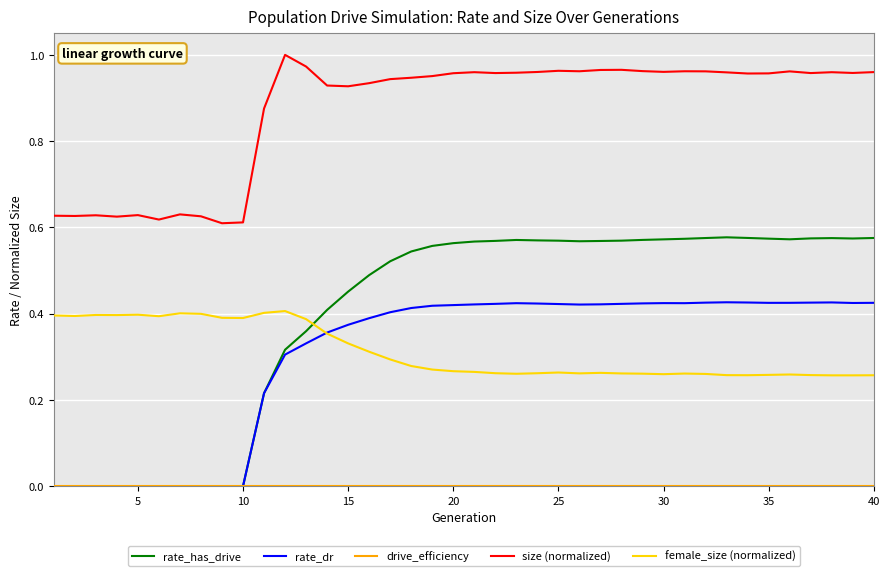

What is the sum of all female_size (normalized) values?

12.5